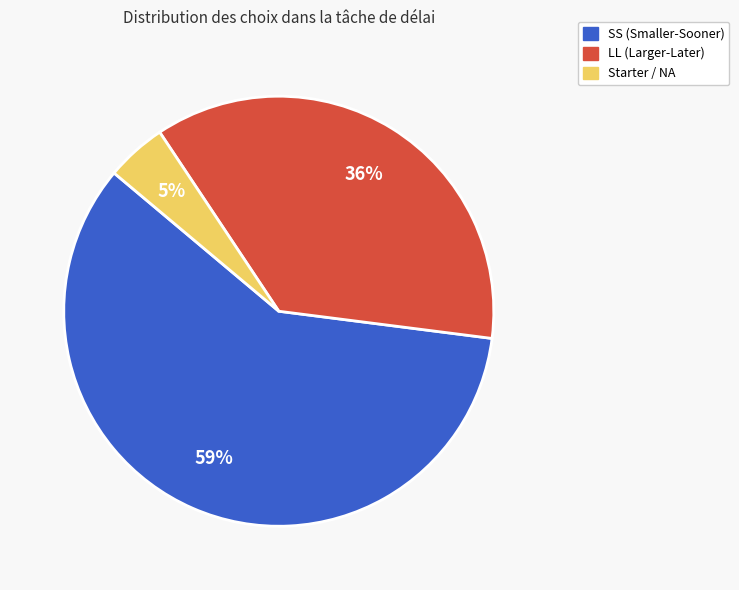

To the nearest percent, what is the average slice percentage?

33%